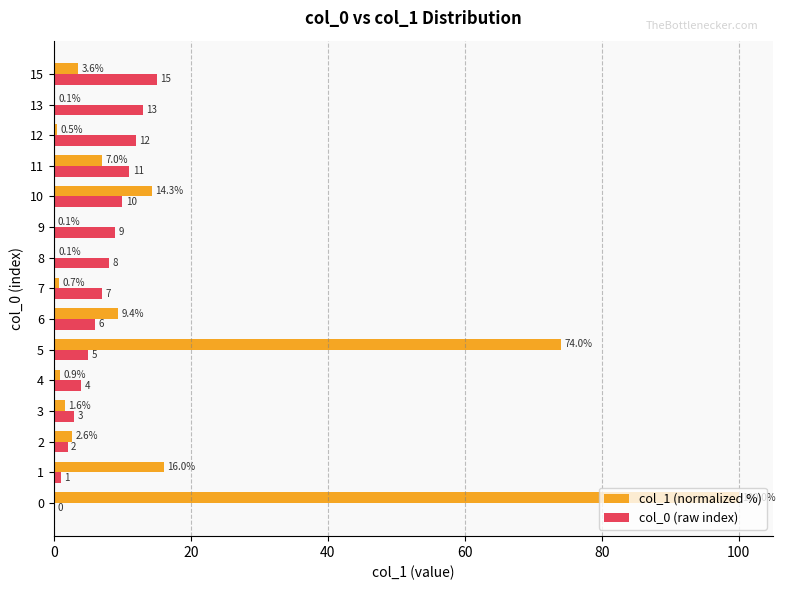

Is the value of col_1 (normalized %) at 1 greater than the value of col_0 (raw index) at 13?

Yes